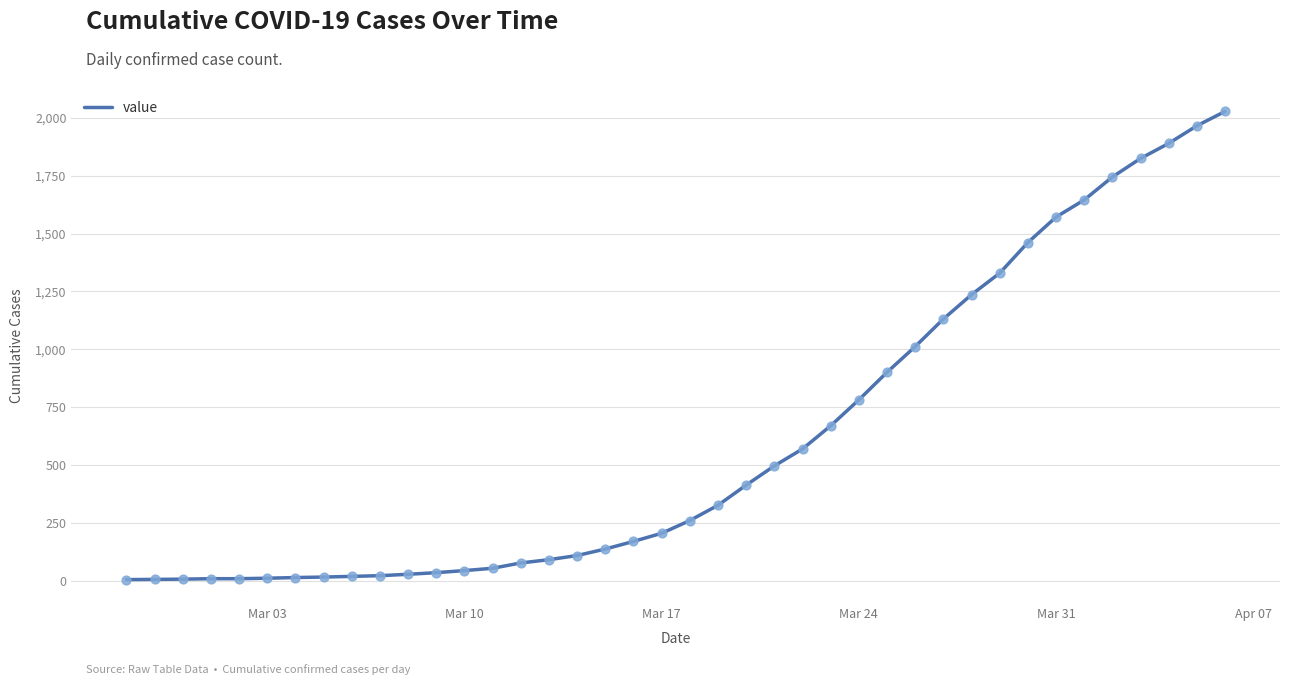

What is the maximum value shown in the chart?

2027